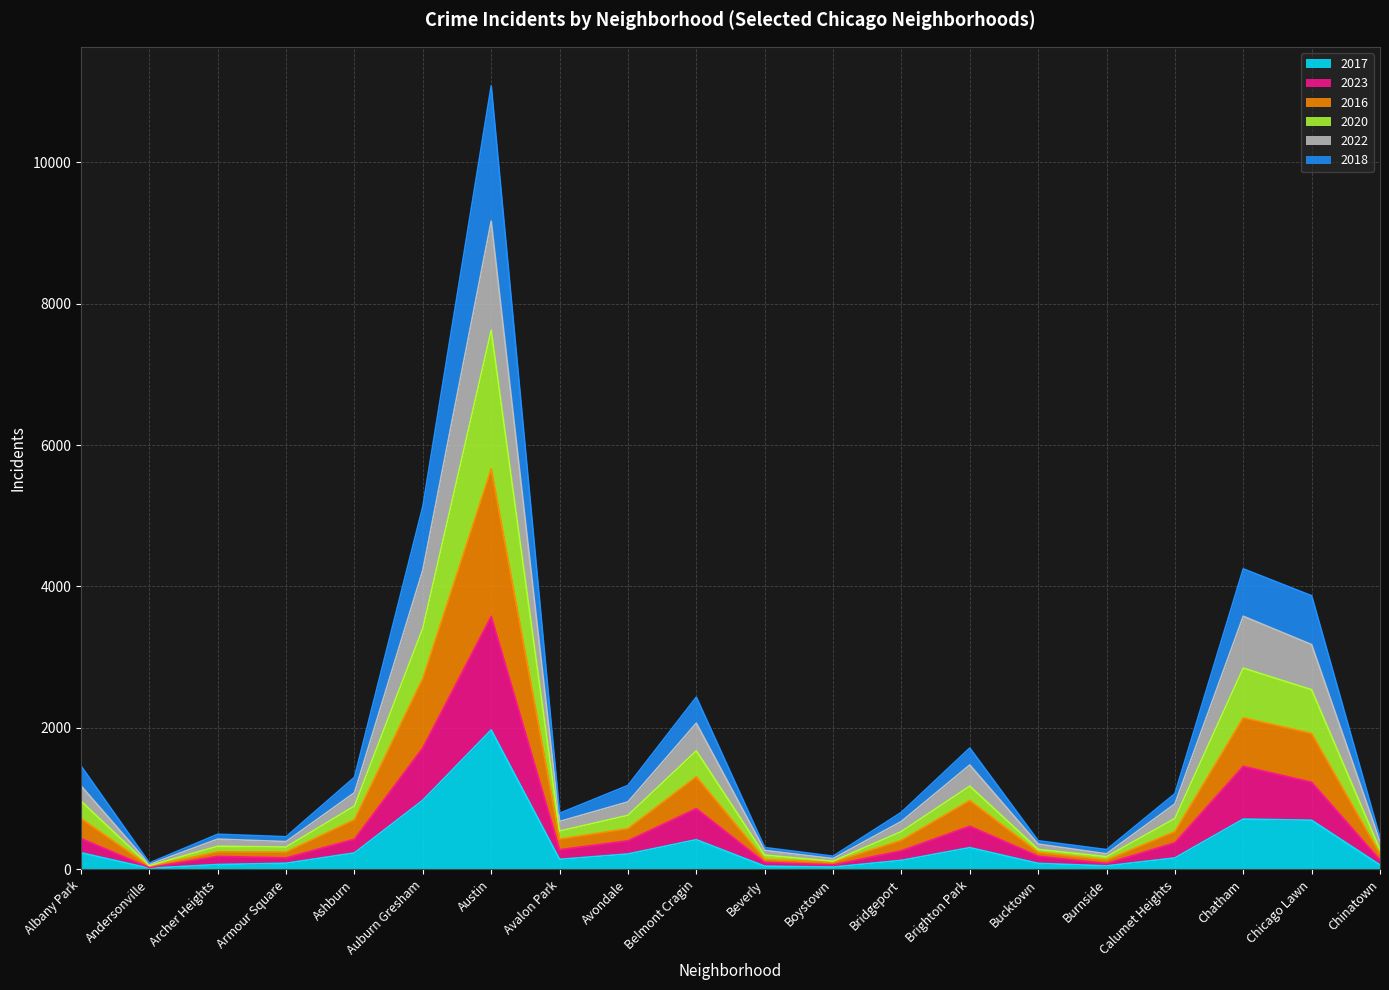

Reading left to right, transcribe all the data shown in this chart.

2017: Albany Park=235	Andersonville=17	Archer Heights=69	Armour Square=87	Ashburn=233	Auburn Gresham=978	Austin=1972	Avalon Park=142	Avondale=218	Belmont Cragin=420	Beverly=46	Boystown=33	Bridgeport=128	Brighton Park=308	Bucktown=85	Burnside=50	Calumet Heights=162	Chatham=711	Chicago Lawn=695	Chinatown=63
2023: Albany Park=437	Andersonville=26	Archer Heights=184	Armour Square=163	Ashburn=427	Auburn Gresham=1719	Austin=3577	Avalon Park=278	Avondale=404	Belmont Cragin=860	Beverly=100	Boystown=63	Bridgeport=264	Brighton Park=611	Bucktown=187	Burnside=84	Calumet Heights=377	Chatham=1458	Chicago Lawn=1232	Chinatown=133
2016: Albany Park=719	Andersonville=46	Archer Heights=249	Armour Square=246	Ashburn=703	Auburn Gresham=2702	Austin=5663	Avalon Park=429	Avondale=576	Belmont Cragin=1311	Beverly=140	Boystown=102	Bridgeport=411	Brighton Park=974	Bucktown=242	Burnside=133	Calumet Heights=534	Chatham=2144	Chicago Lawn=1922	Chinatown=217
2020: Albany Park=965	Andersonville=54	Archer Heights=327	Armour Square=316	Ashburn=896	Auburn Gresham=3410	Austin=7622	Avalon Park=542	Avondale=764	Belmont Cragin=1676	Beverly=202	Boystown=116	Bridgeport=535	Brighton Park=1177	Bucktown=283	Burnside=180	Calumet Heights=719	Chatham=2846	Chicago Lawn=2540	Chinatown=280
2022: Albany Park=1181	Andersonville=72	Archer Heights=428	Armour Square=393	Ashburn=1084	Auburn Gresham=4233	Austin=9164	Avalon Park=678	Avondale=954	Belmont Cragin=2067	Beverly=268	Boystown=153	Bridgeport=678	Brighton Park=1476	Bucktown=358	Burnside=220	Calumet Heights=925	Chatham=3579	Chicago Lawn=3178	Chinatown=396
2018: Albany Park=1462	Andersonville=91	Archer Heights=497	Armour Square=462	Ashburn=1302	Auburn Gresham=5131	Austin=11076	Avalon Park=793	Avondale=1187	Belmont Cragin=2435	Beverly=309	Boystown=187	Bridgeport=807	Brighton Park=1716	Bucktown=405	Burnside=280	Calumet Heights=1070	Chatham=4249	Chicago Lawn=3869	Chinatown=448